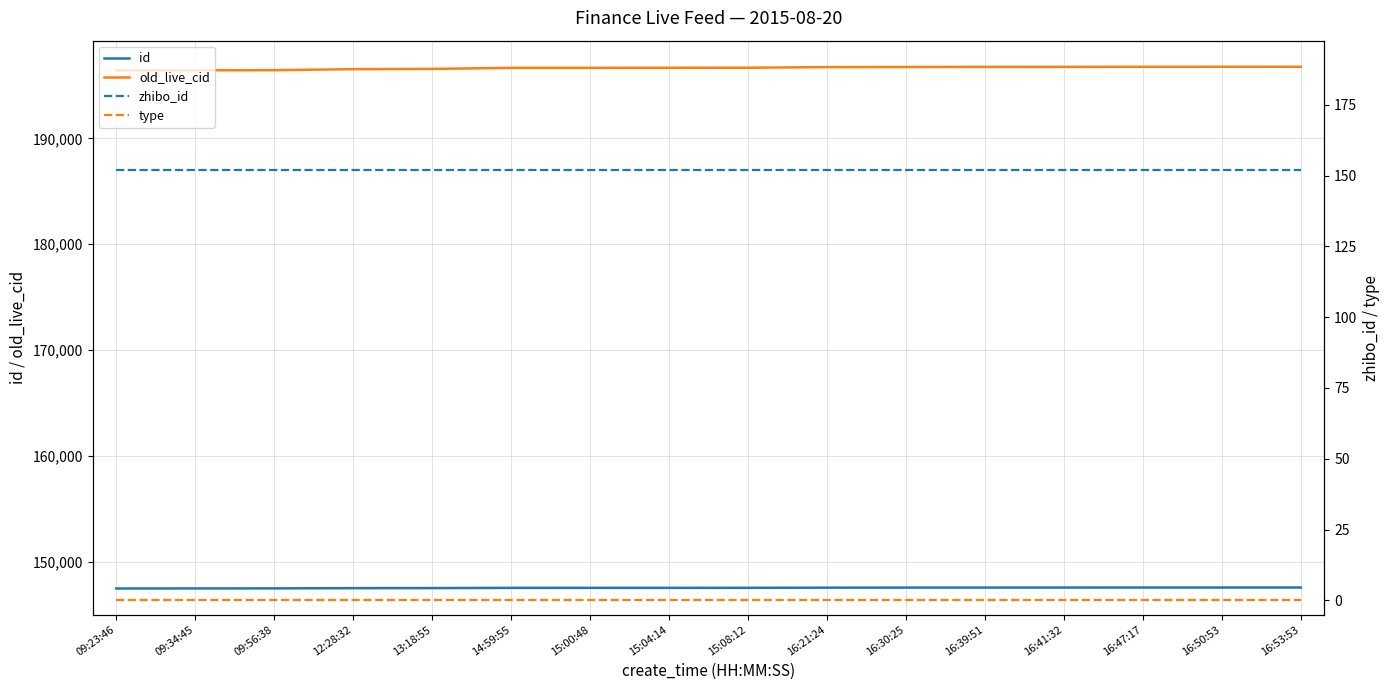

Where is id nearest to the value 147510?

13:18:55